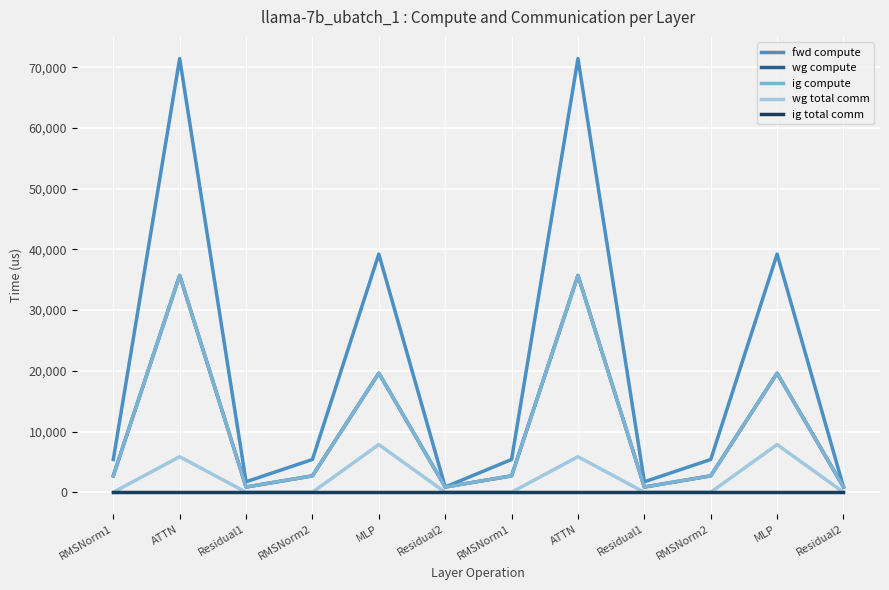

What is the difference between the fwd compute values at RMSNorm1 and MLP?

33819.3